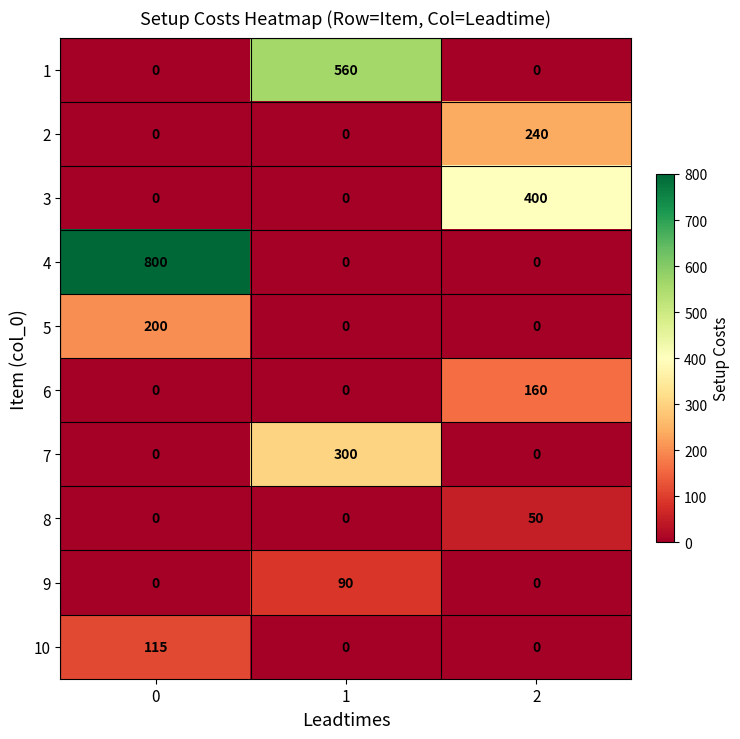

Read the 6 value at 2, to the nearest 50.

150